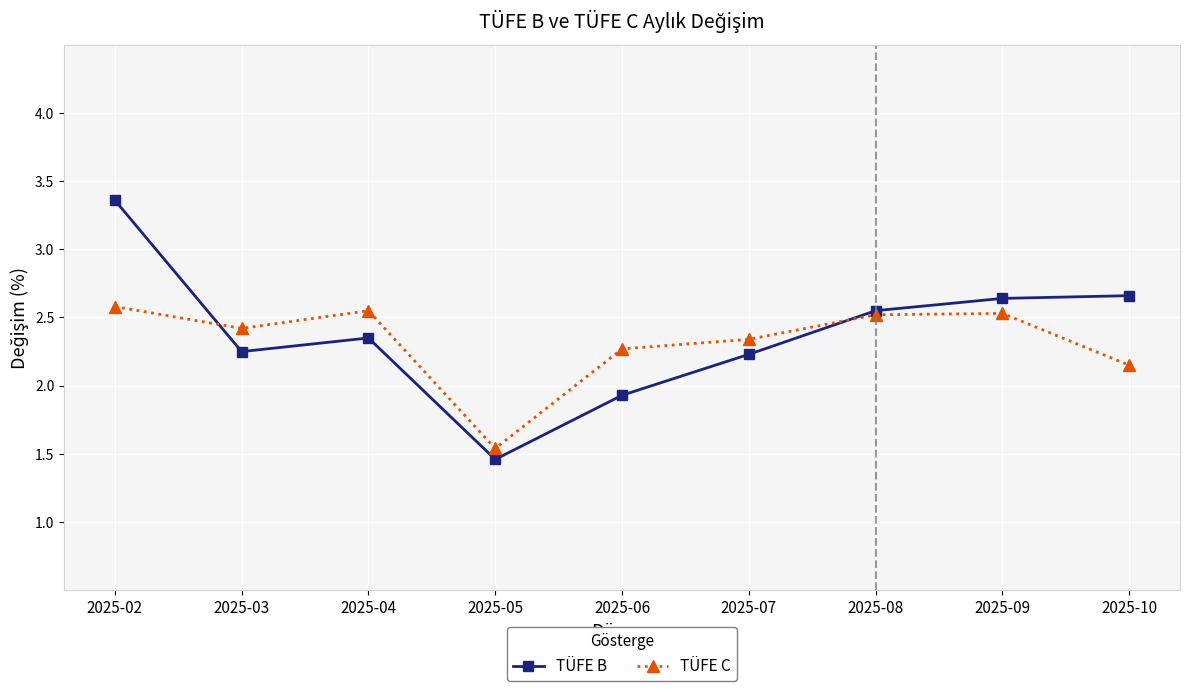

At which category is the sum across all series the highest?

2025-02